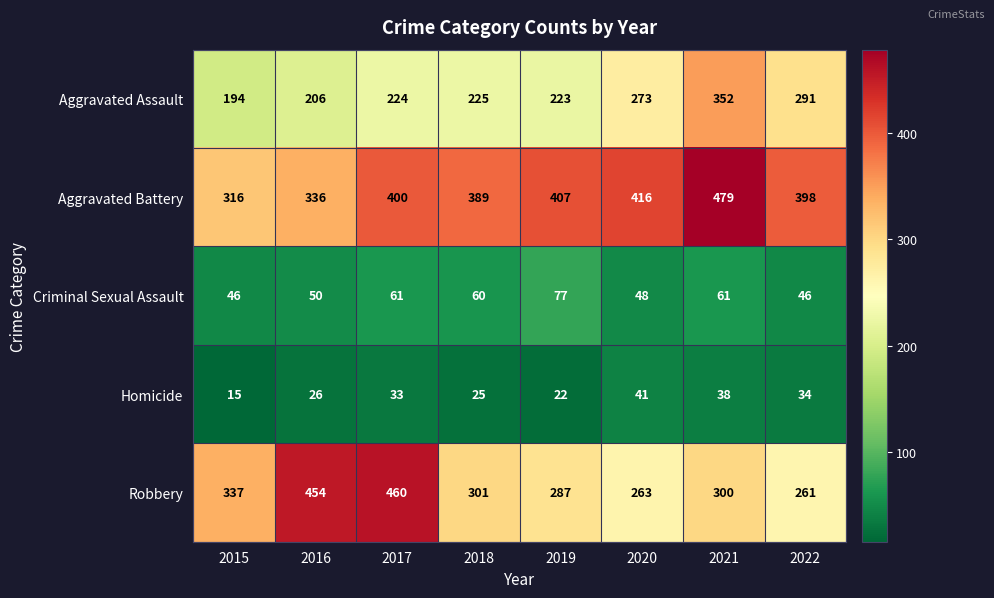

Rank the series at 2020 from lowest to highest value.

Homicide, Criminal Sexual Assault, Robbery, Aggravated Assault, Aggravated Battery